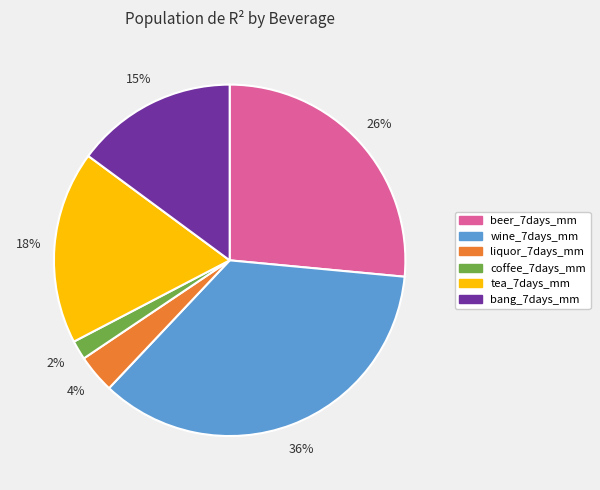

Does any single category account for the majority?

No